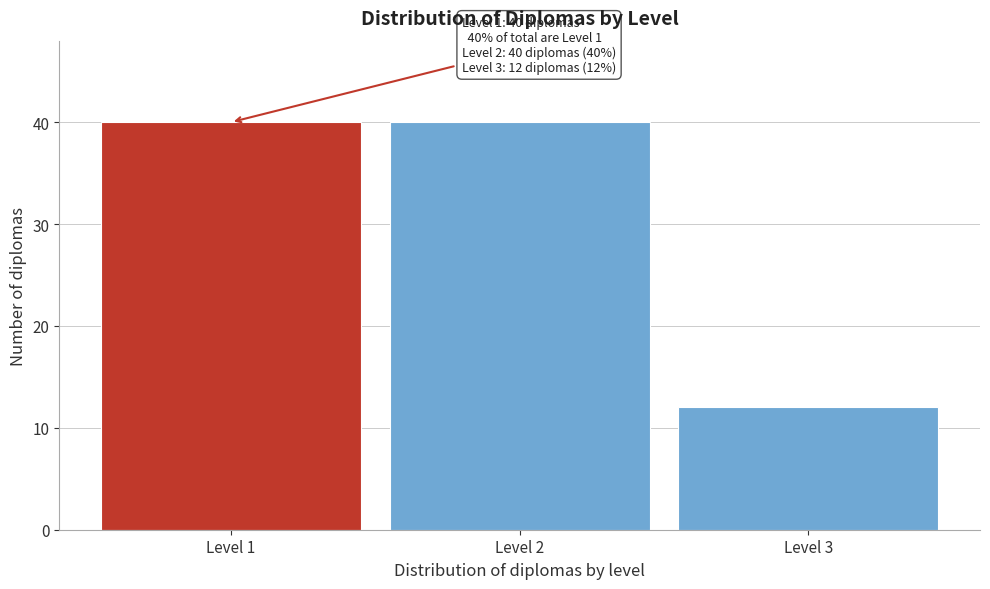

Reading right to left, extract all data points from this chart.

Level 3=12	Level 2=40	Level 1=40